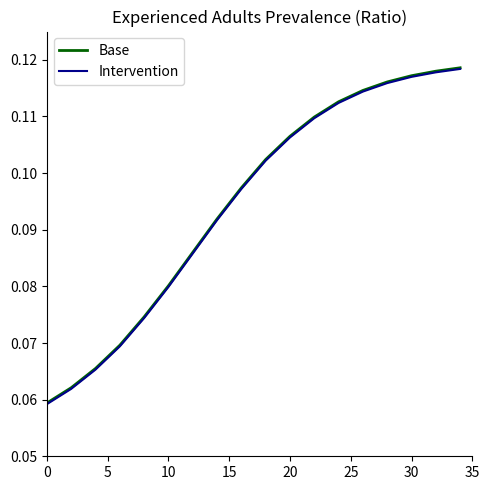

Is it true that Base equals 0.0 at 10?

False